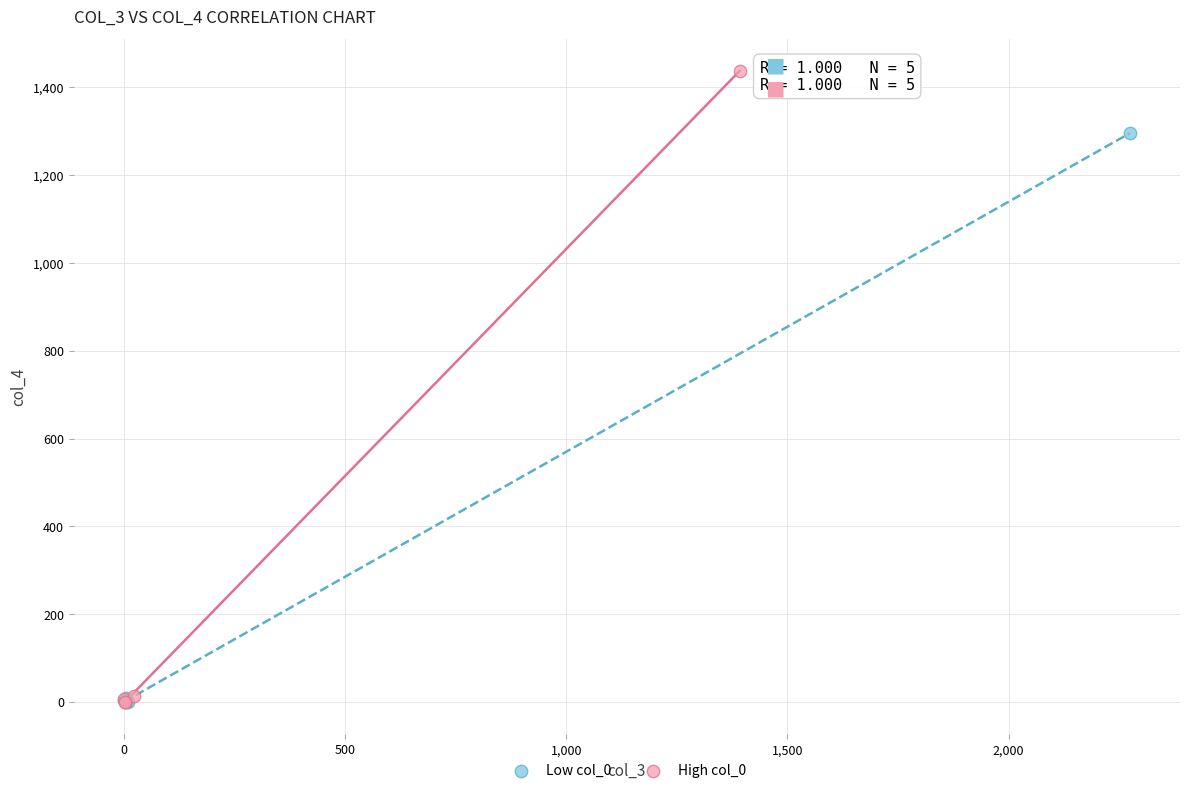

Which series contains the highest Y value?

High col_0